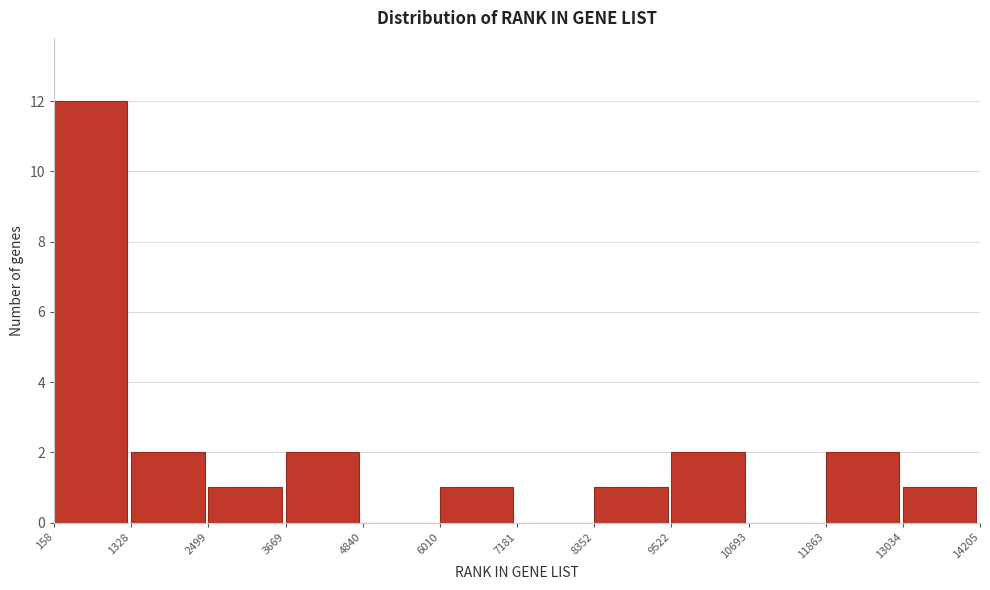

Reading left to right, transcribe this chart: for each bar, give the range it covers on the x-axis and its height. The values are not printed on the chart, so give them approximately, as read against the axis.

158 to 1328: 12
1328 to 2499: 2
2499 to 3669: 1
3669 to 4840: 2
4840 to 6010: 0
6010 to 7181: 1
7181 to 8352: 0
8352 to 9522: 1
9522 to 10693: 2
10693 to 11863: 0
11863 to 13034: 2
13034 to 14205: 1